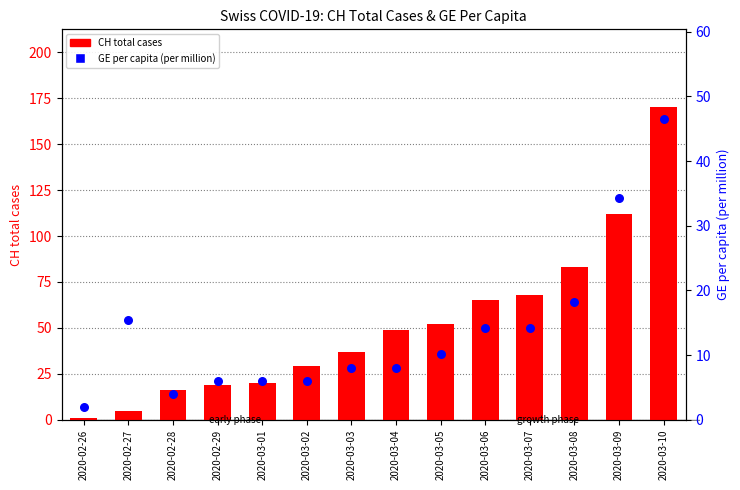

Which series contains the highest Y value?

CH total cases